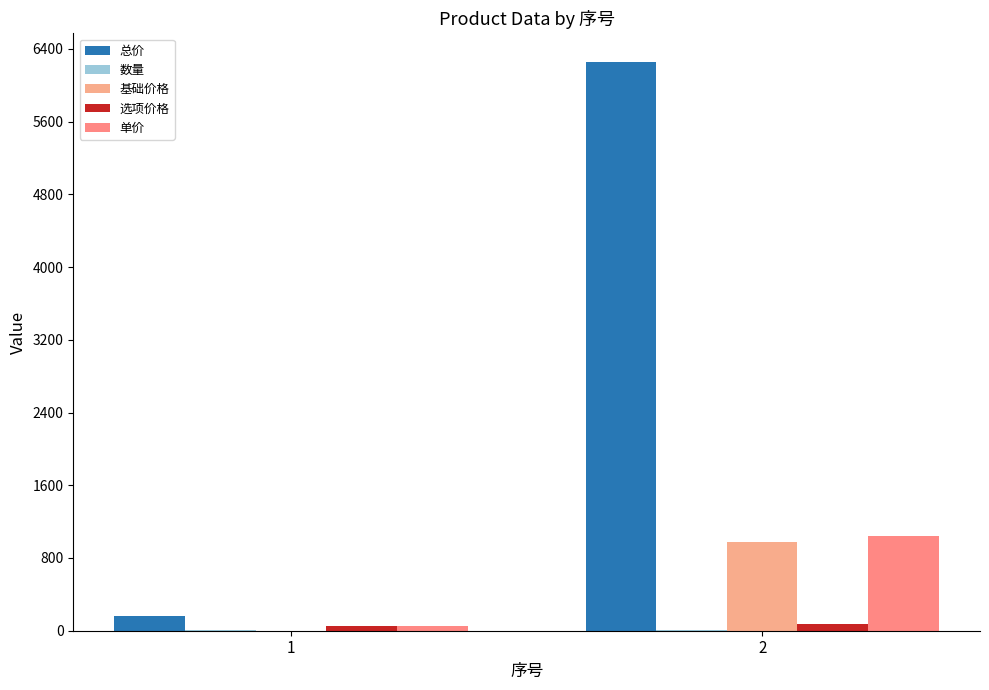

Are the bars grouped side by side (vs. stacked)?

Yes